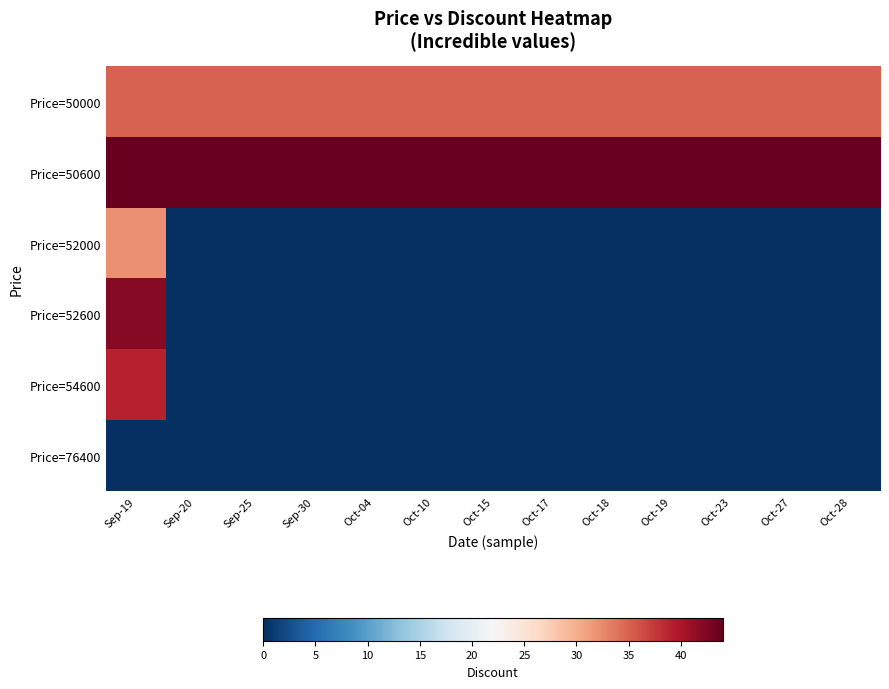

Reading left to right, what are all the values shown in this chart?

Price=50000: Sep-19=35	Sep-20=35	Sep-25=35	Sep-30=35	Oct-04=35	Oct-10=35	Oct-15=35	Oct-17=35	Oct-18=35	Oct-19=35	Oct-23=35	Oct-27=35	Oct-28=35
Price=50600: Sep-19=44	Sep-20=44	Sep-25=44	Sep-30=44	Oct-04=44	Oct-10=44	Oct-15=44	Oct-17=44	Oct-18=44	Oct-19=44	Oct-23=44	Oct-27=44	Oct-28=44
Price=52000: Sep-19=32	Sep-20=0	Sep-25=0	Sep-30=0	Oct-04=0	Oct-10=0	Oct-15=0	Oct-17=0	Oct-18=0	Oct-19=0	Oct-23=0	Oct-27=0	Oct-28=0
Price=52600: Sep-19=42	Sep-20=0	Sep-25=0	Sep-30=0	Oct-04=0	Oct-10=0	Oct-15=0	Oct-17=0	Oct-18=0	Oct-19=0	Oct-23=0	Oct-27=0	Oct-28=0
Price=54600: Sep-19=39	Sep-20=0	Sep-25=0	Sep-30=0	Oct-04=0	Oct-10=0	Oct-15=0	Oct-17=0	Oct-18=0	Oct-19=0	Oct-23=0	Oct-27=0	Oct-28=0
Price=76400: Sep-19=0	Sep-20=0	Sep-25=0	Sep-30=0	Oct-04=0	Oct-10=0	Oct-15=0	Oct-17=0	Oct-18=0	Oct-19=0	Oct-23=0	Oct-27=0	Oct-28=0